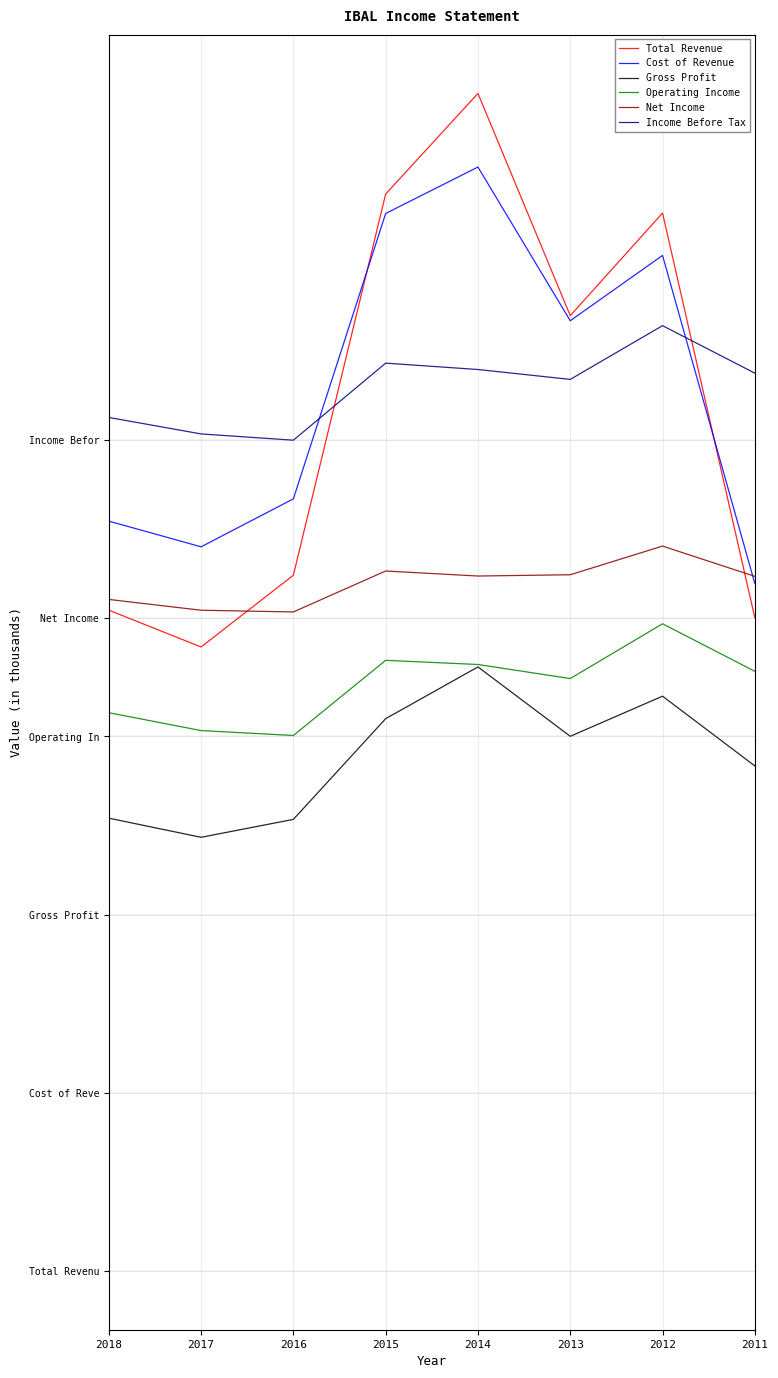

Reading left to right, extract all data points from this chart.

Total Revenue: 11126.5	10506.0	11714.7	18133.6	19828.0	16085.3	17814.3	10997.7
Cost of Revenue: 12625.4	12193.0	13000.5	17806.1	18588.2	16000.0	17100.0	11573.7
Gross Profit: 7623.3	7301.2	7602.6	9298.9	10169.9	9002.2	9677.5	8503.2
Operating Income: 9399.2	9098.3	9015.6	10281.1	10211.2	9974.3	10896.9	10096.5
Net Income: 11306.7	11125.0	11096.0	11785.5	11700.9	11722.7	12205.1	11695.5
Income Before Tax: 14371.7	14093.8	13988.5	15286.1	15178.7	15012.1	15917.2	15117.5